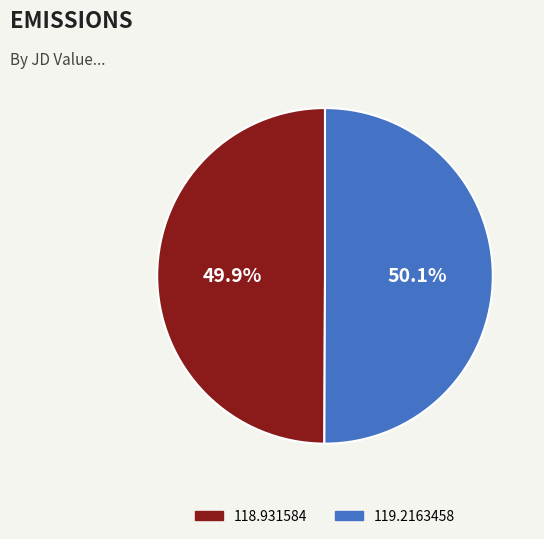

Is there a majority slice in this chart?

Yes